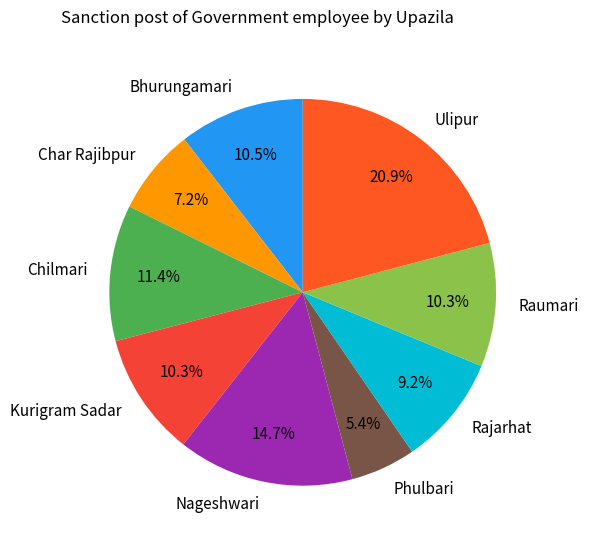

Does Chilmari account for over 50% of the chart?

No